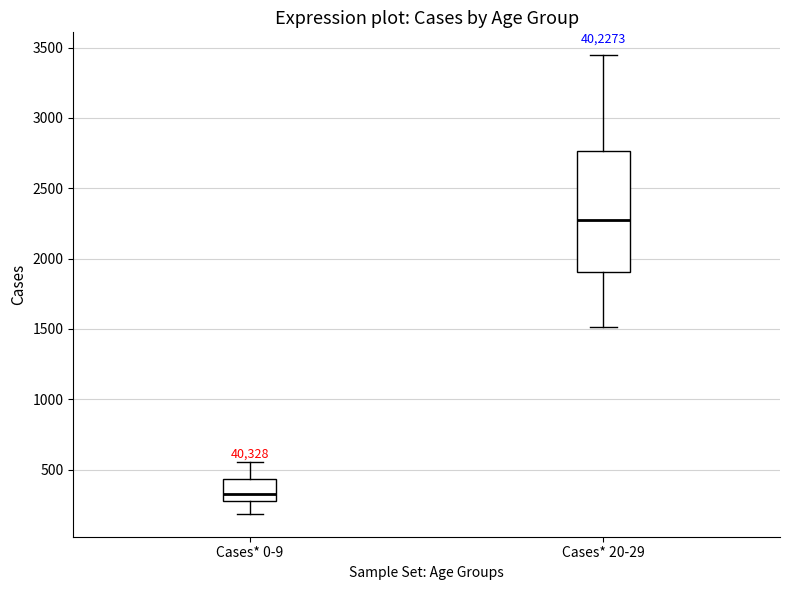

Where does the median line of the box for Cases* 20-29 sit on the y-axis? The values are not printed on the chart, so give them approximately, as read against the axis.

2250